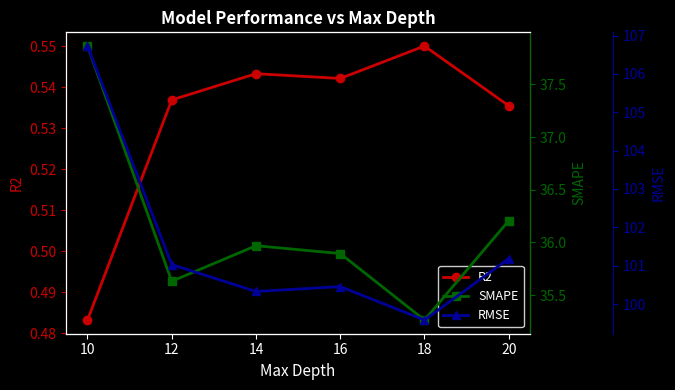

Does the chart display data point markers on the line(s)?

Yes